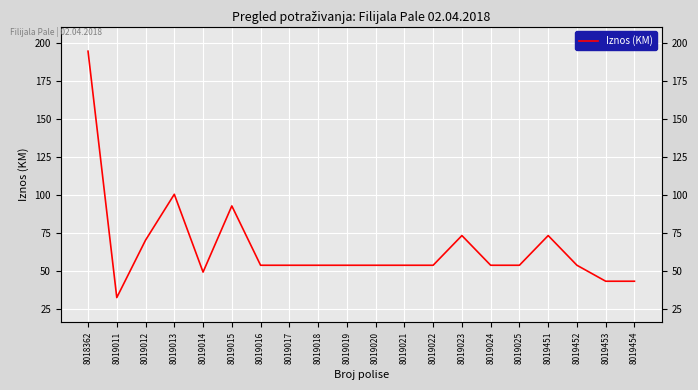

Count the number of categories in the chart.

20